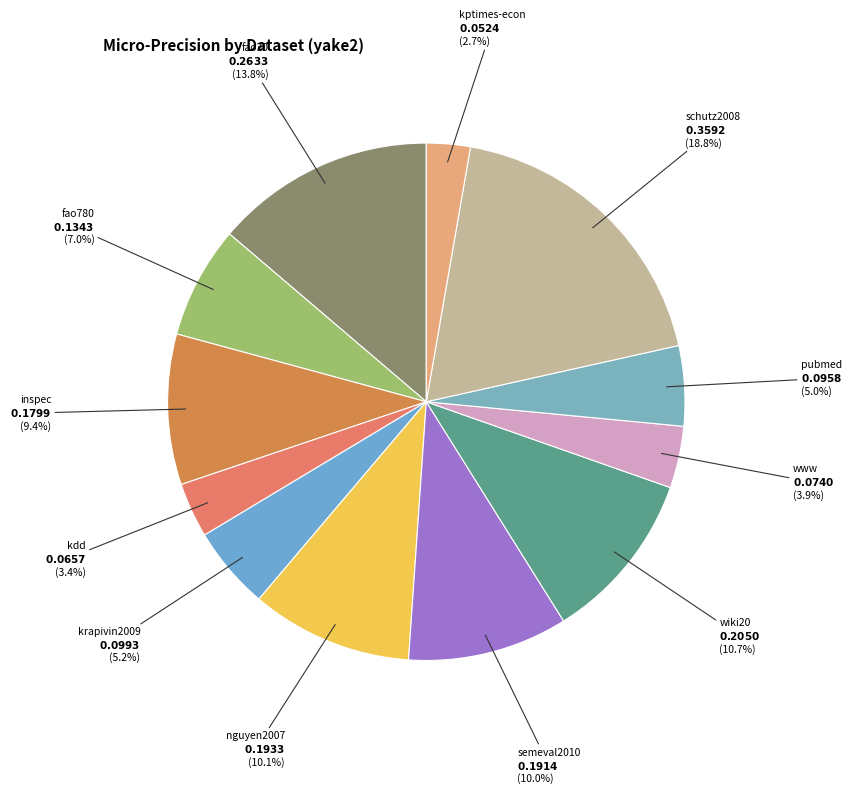

Does schutz2008 account for over 50% of the chart?

No